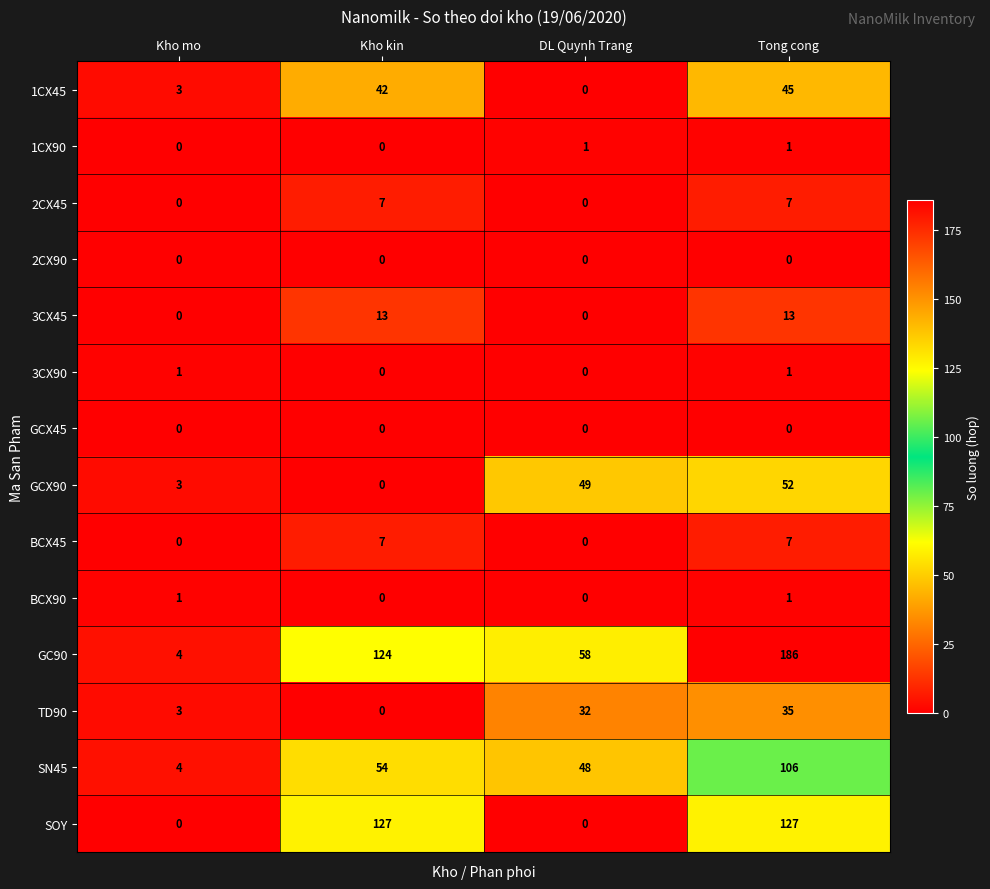

What is the difference between the SN45 values at DL Quynh Trang and Tong cong?

58